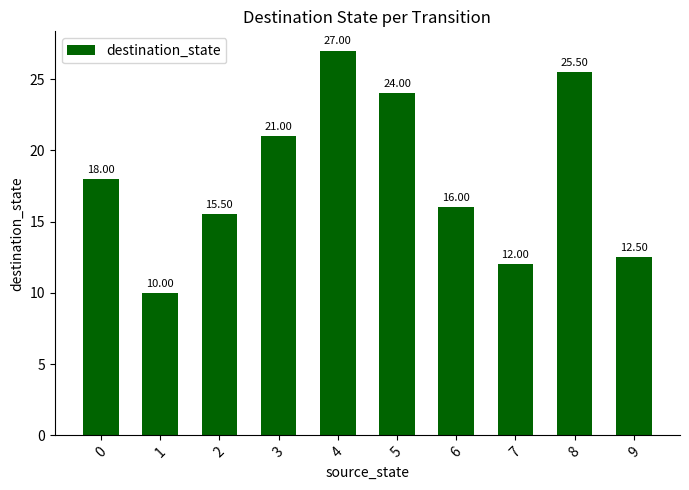

Which has a higher value, 7 or 2?

2